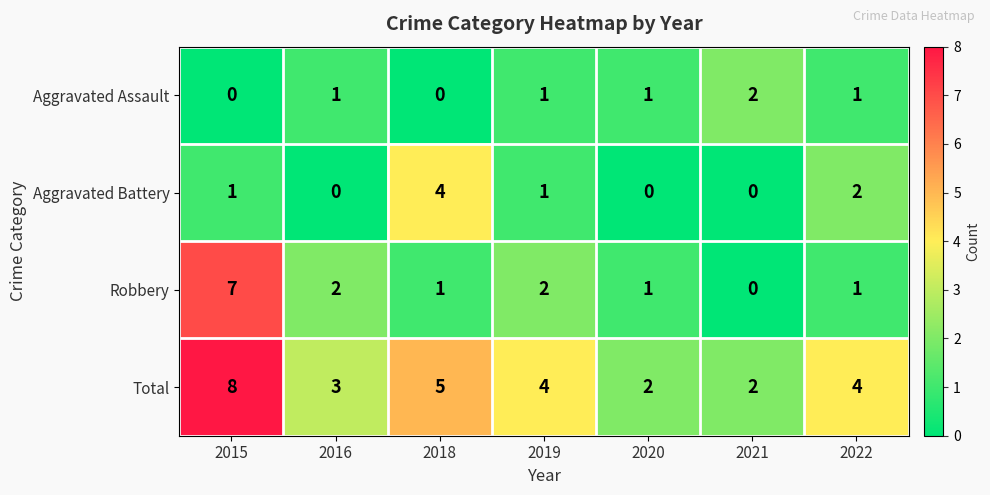

Reading left to right, transcribe all the data shown in this chart.

Aggravated Assault: 2015=0	2016=1	2018=0	2019=1	2020=1	2021=2	2022=1
Aggravated Battery: 2015=1	2016=0	2018=4	2019=1	2020=0	2021=0	2022=2
Robbery: 2015=7	2016=2	2018=1	2019=2	2020=1	2021=0	2022=1
Total: 2015=8	2016=3	2018=5	2019=4	2020=2	2021=2	2022=4